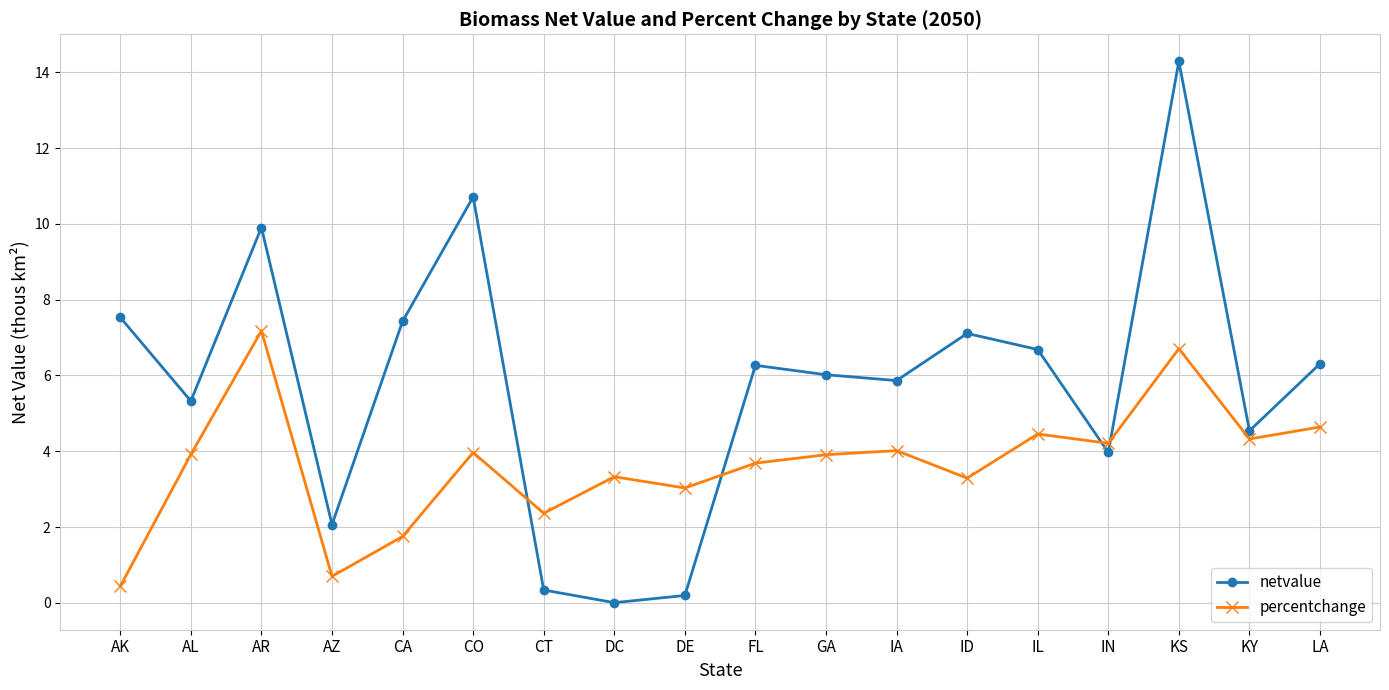

At how many categories does at least one series exceed 11?

1